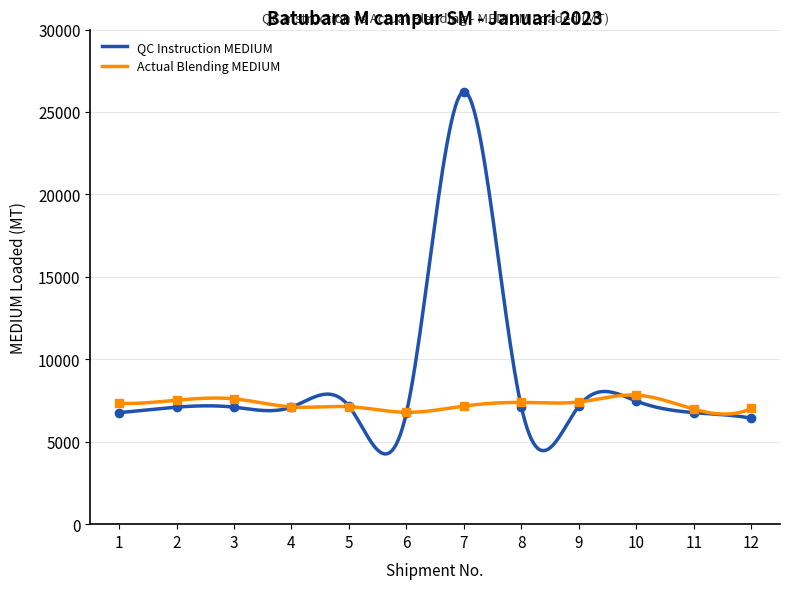

How many values are below 7098?

6